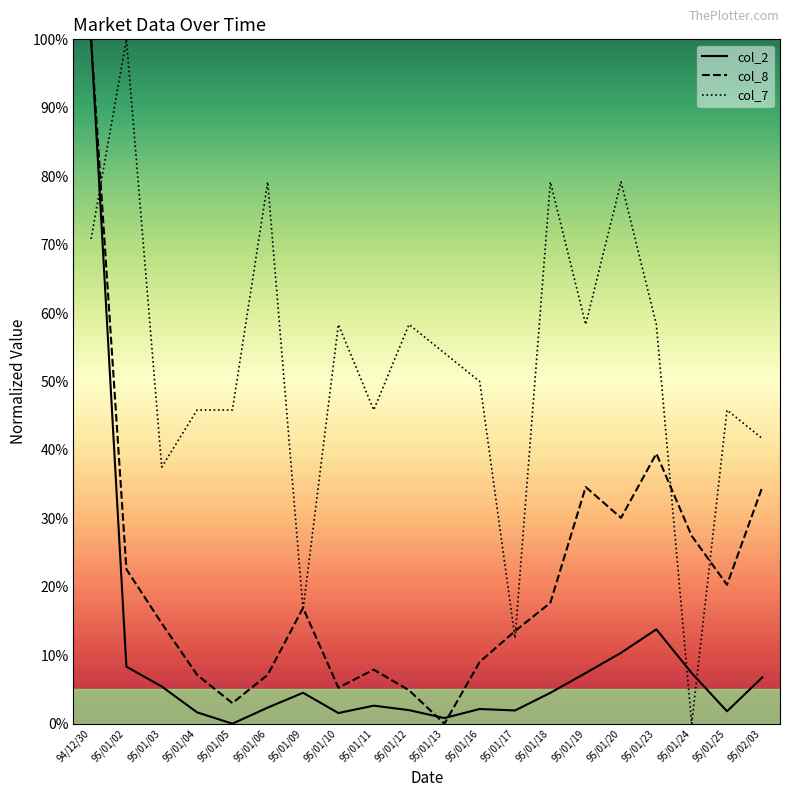

What is the spread (max minus min) of values at 94/12/30?

29.2